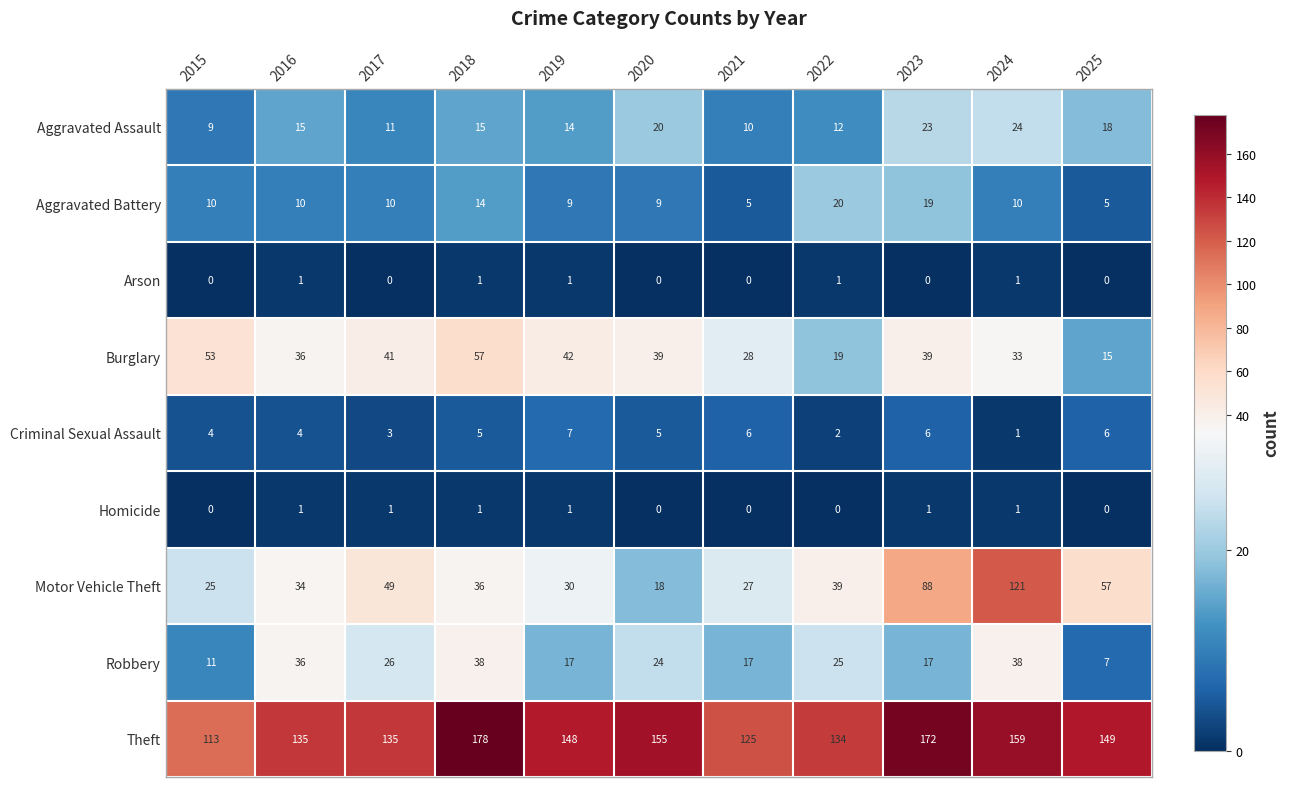

What is the sum of the Motor Vehicle Theft values at 2020 and 2023?

106